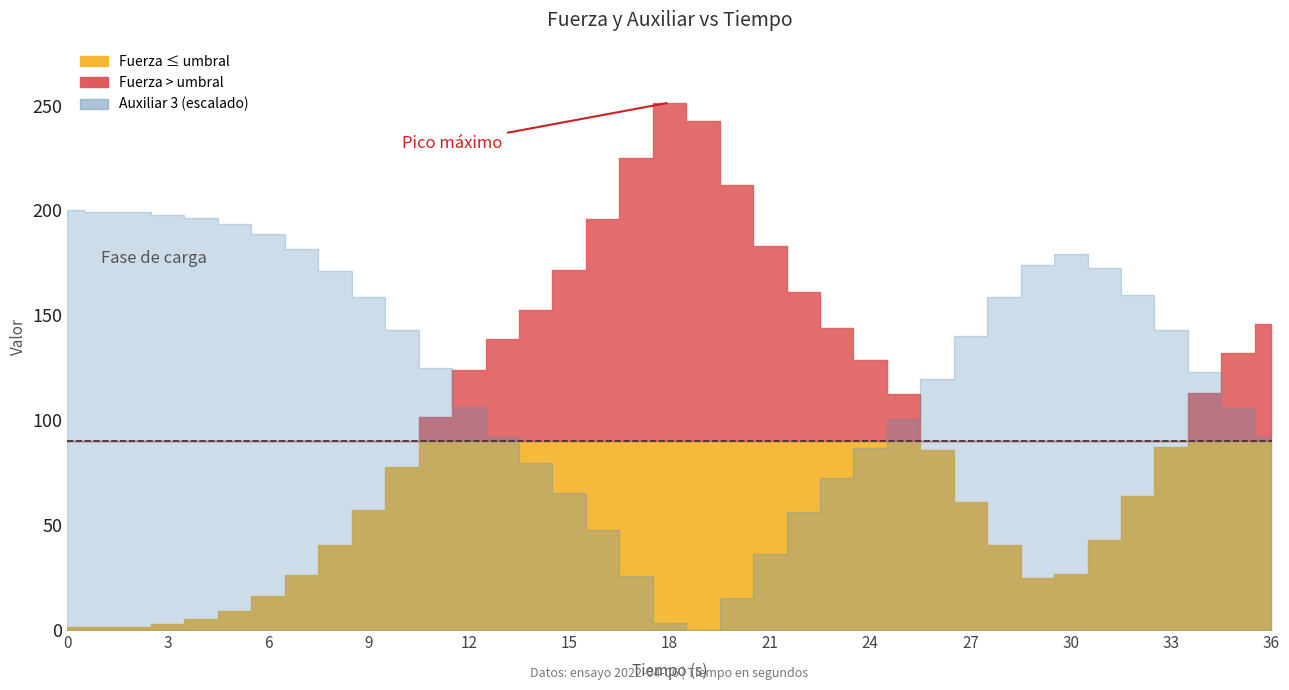

True or false: Auxiliar 3 (mm) and Fuerza (kg) cross at least once.

True